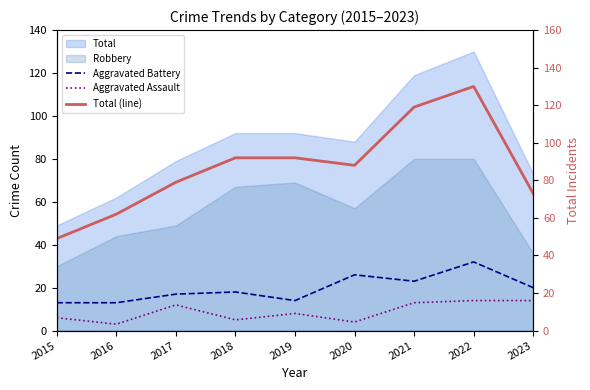

True or false: Aggravated Assault has more than 1 interior local peaks.

True